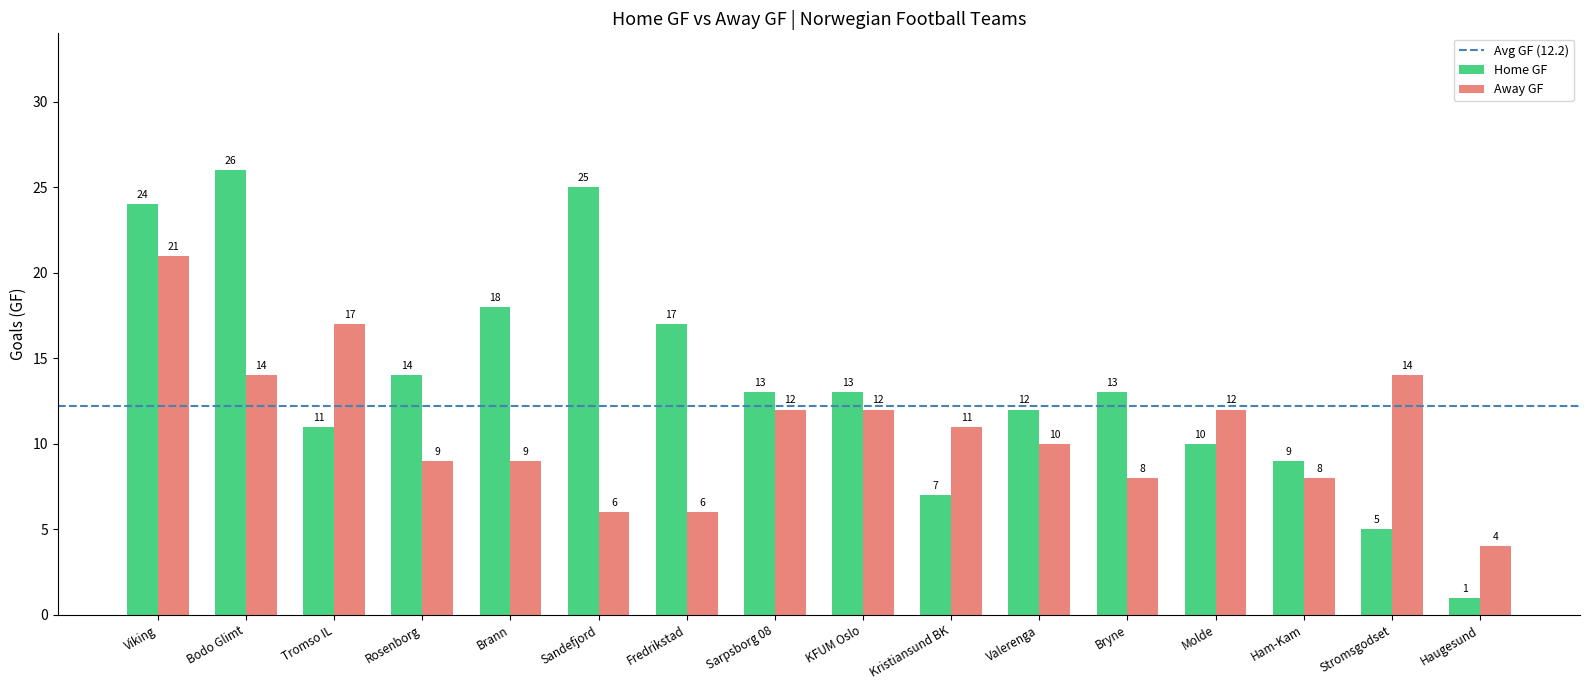

What is the lowest value of the Away GF series?

4